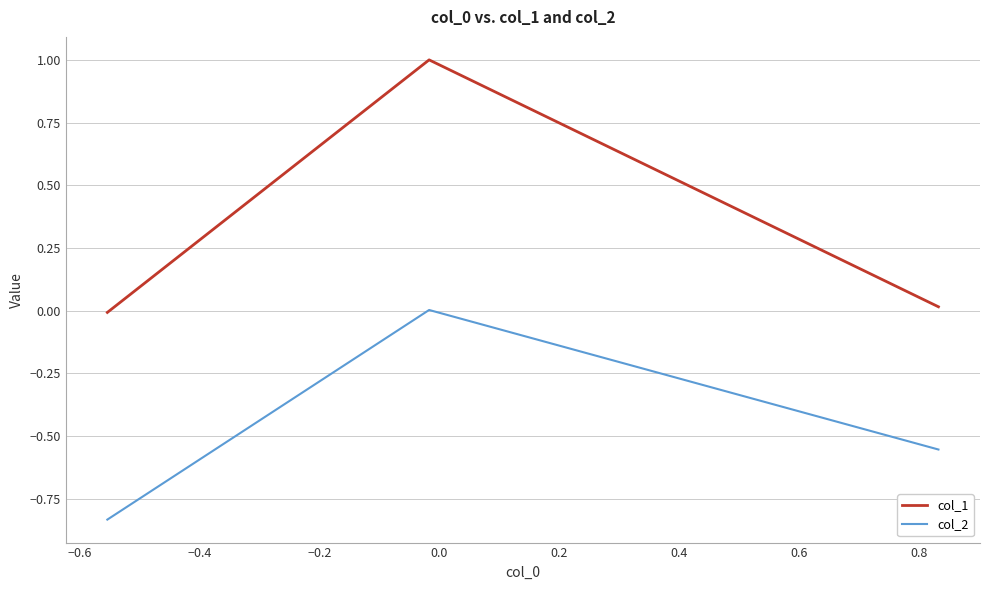

Rank the series by their average value, from lowest to highest.

col_2, col_1